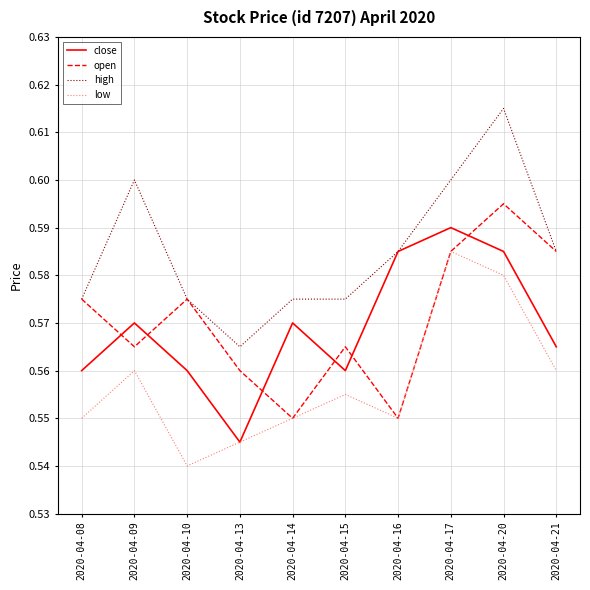

Rank the series by their maximum value, from lowest to highest.

low, close, open, high